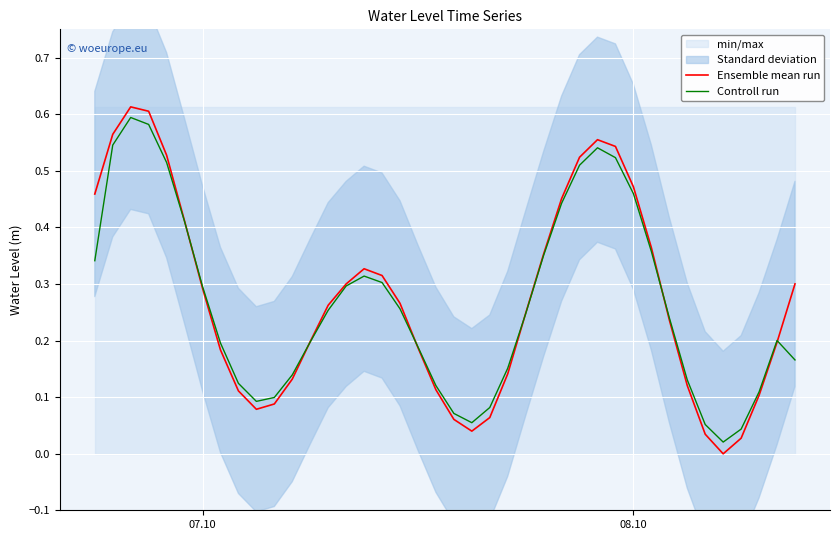

Which series has the widest spread of values?

Ensemble mean run